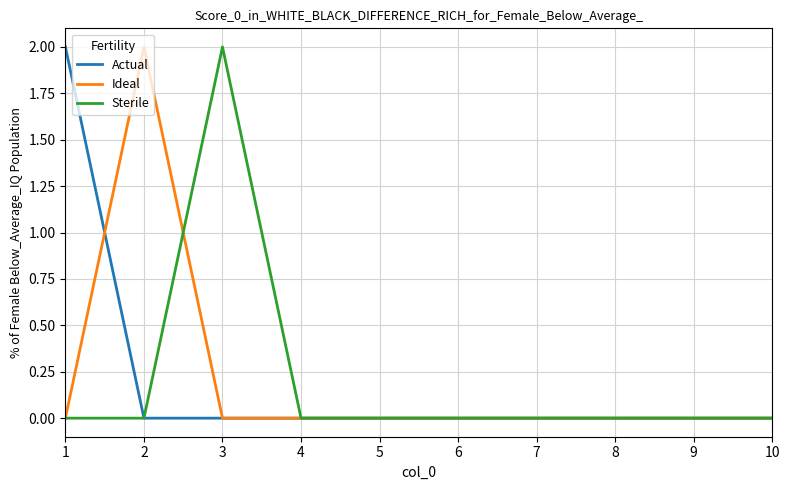

Reading left to right, transcribe all the data shown in this chart.

Actual: 2	0	0	0	0	0	0	0	0	0
Ideal: 0	2	0	0	0	0	0	0	0	0
Sterile: 0	0	2	0	0	0	0	0	0	0